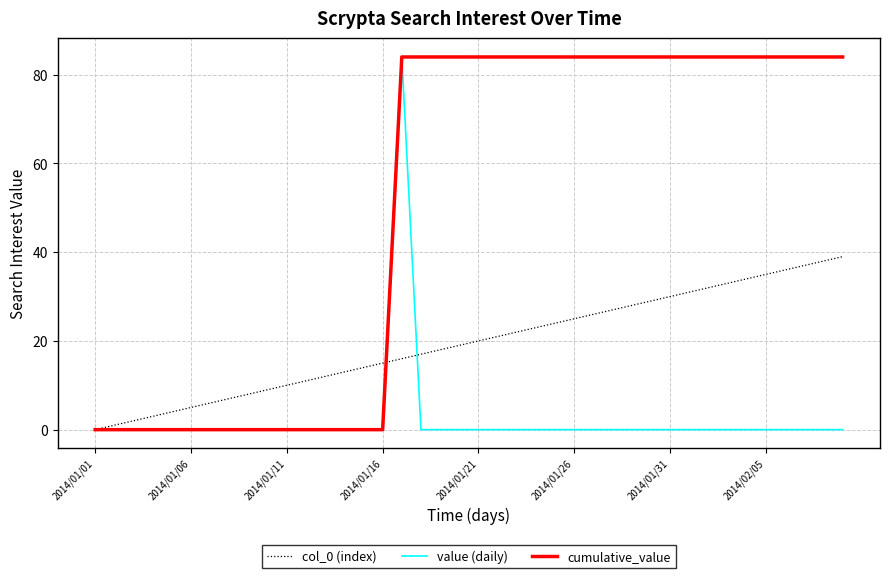

What is the maximum value for cumulative_value?

84